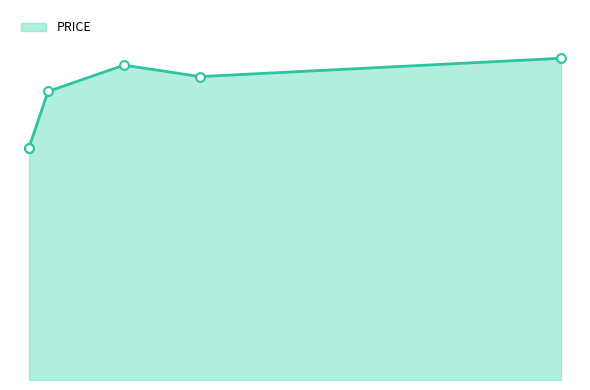

What is the ratio of the value at 5 to the value at 10?

0.7